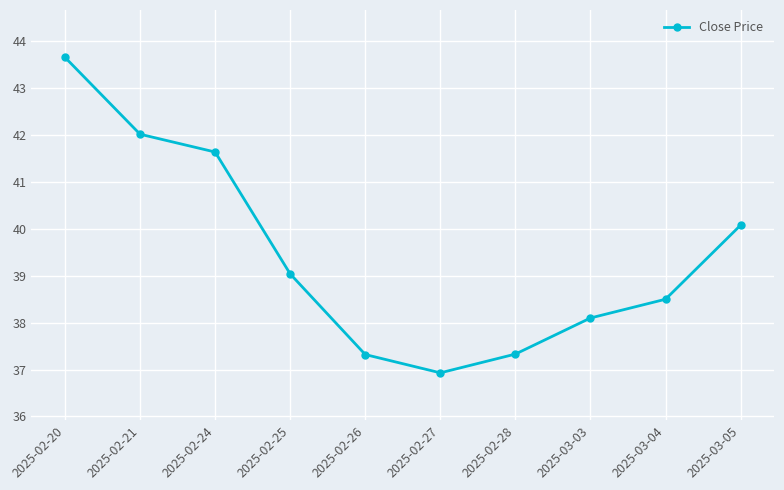

What is the difference between the maximum and minimum values?

6.7